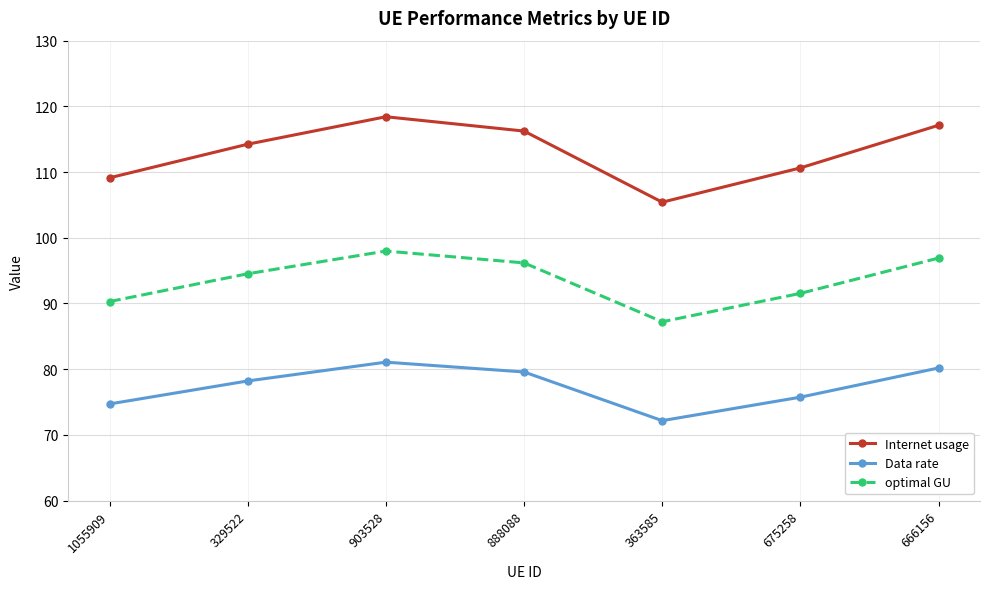

Between 903528 and 666156, which series saw the biggest shift?

Internet usage